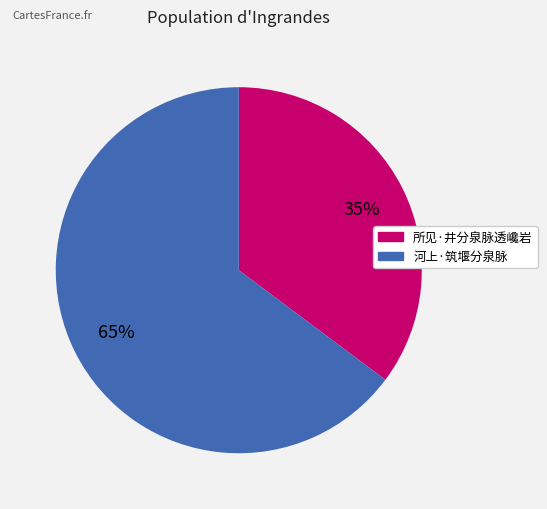

Is the sum of 所见·井分泉脉透巉岩 and 河上·筑堰分泉脉 greater than half?

Yes